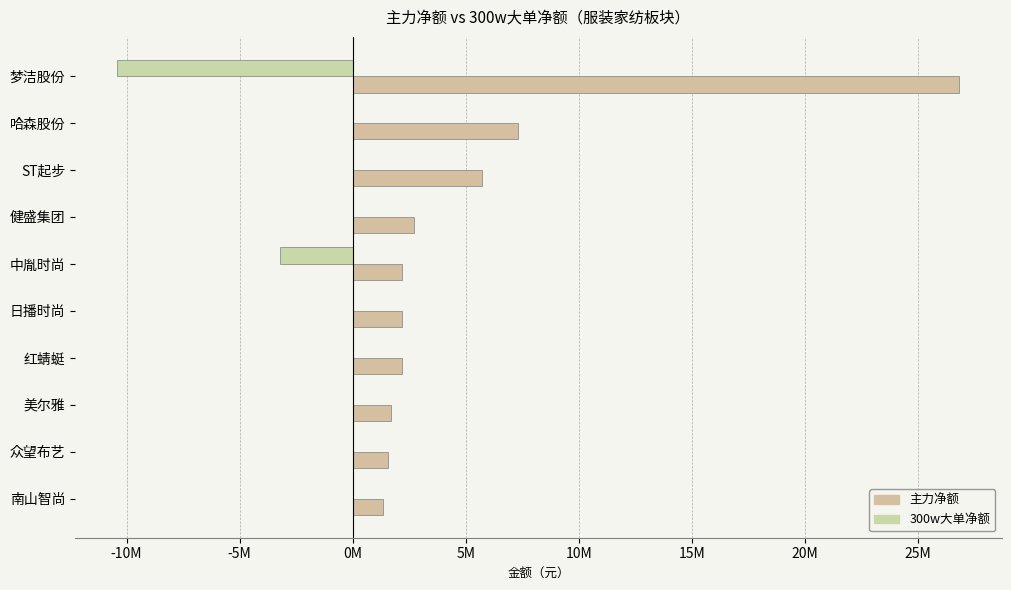

Reading left to right, what are all the values shown in this chart?

主力净额: 26836187	7311782	5708600	2703203	2201644	2172592	2161336	1703096	1552929	1331809
300w大单净额: -10409380	0	0	0	-3222599	0	0	0	0	0